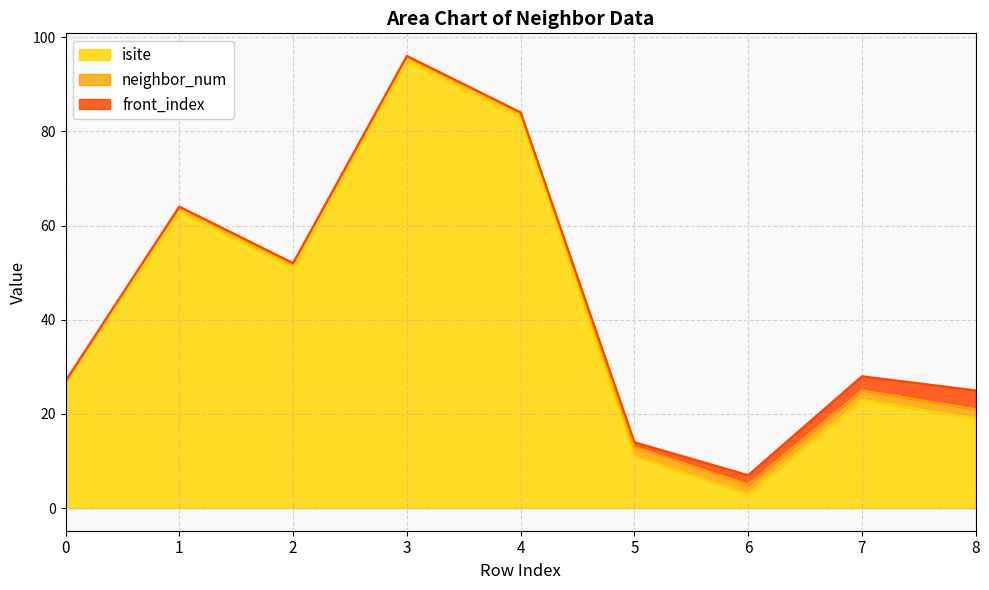

What is the sum of all isite values?

375